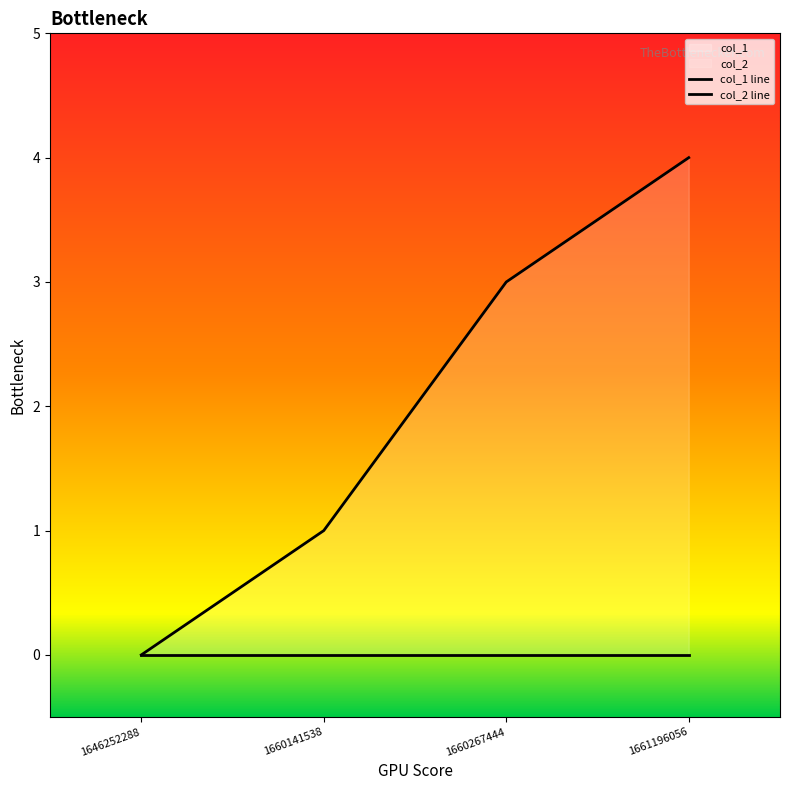

Does the chart have visible grid lines?

No